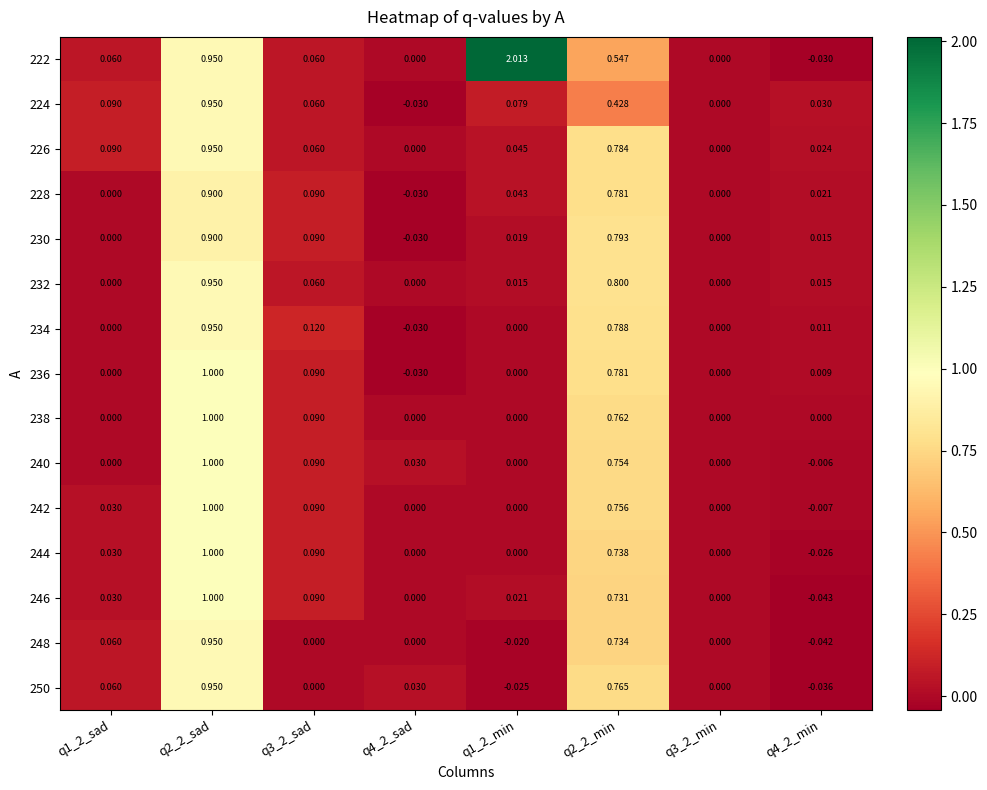

Between q2_2_min and q4_2_min, which is larger?

q2_2_min